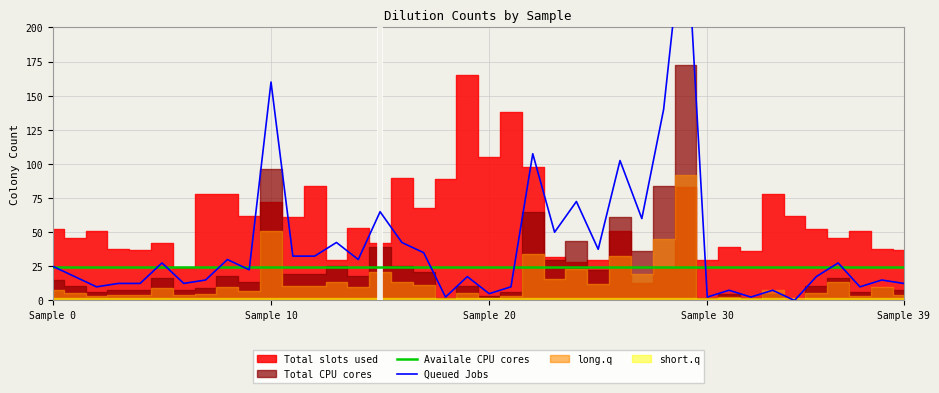

The value of Queued Jobs at 14 is 44.4. True or false?

False